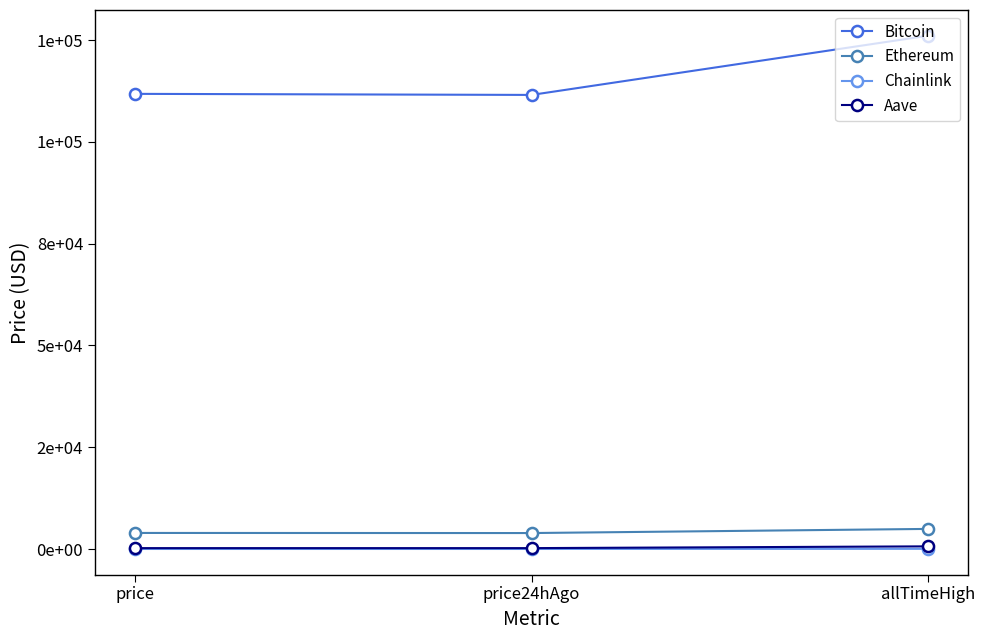

Does the chart have visible grid lines?

No